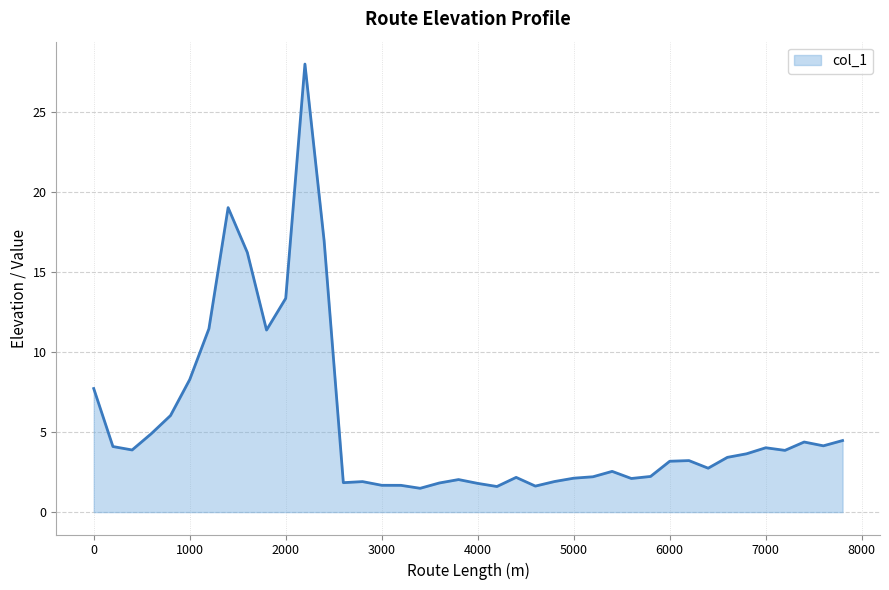

What is the difference between the maximum and minimum values?

26.5